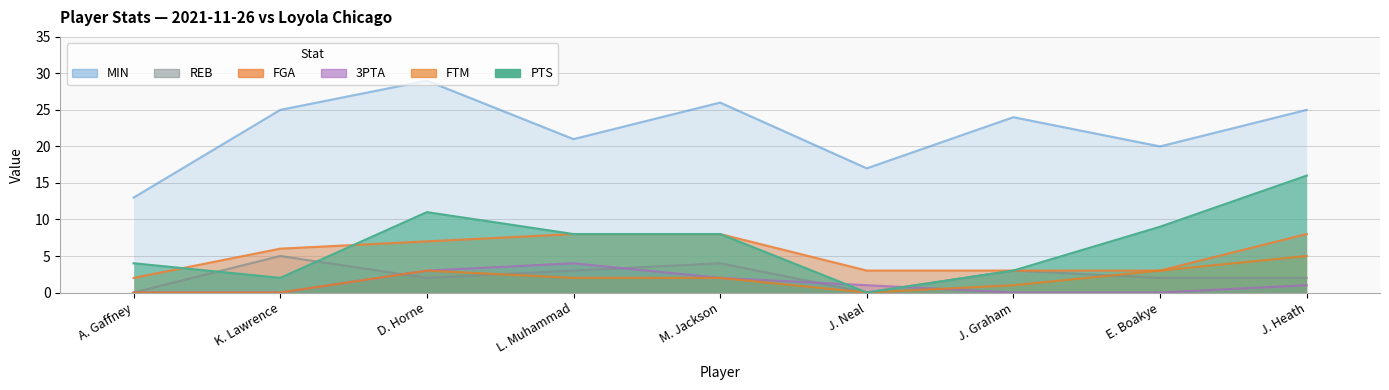

How many data points in 3PTA are above 1?

3